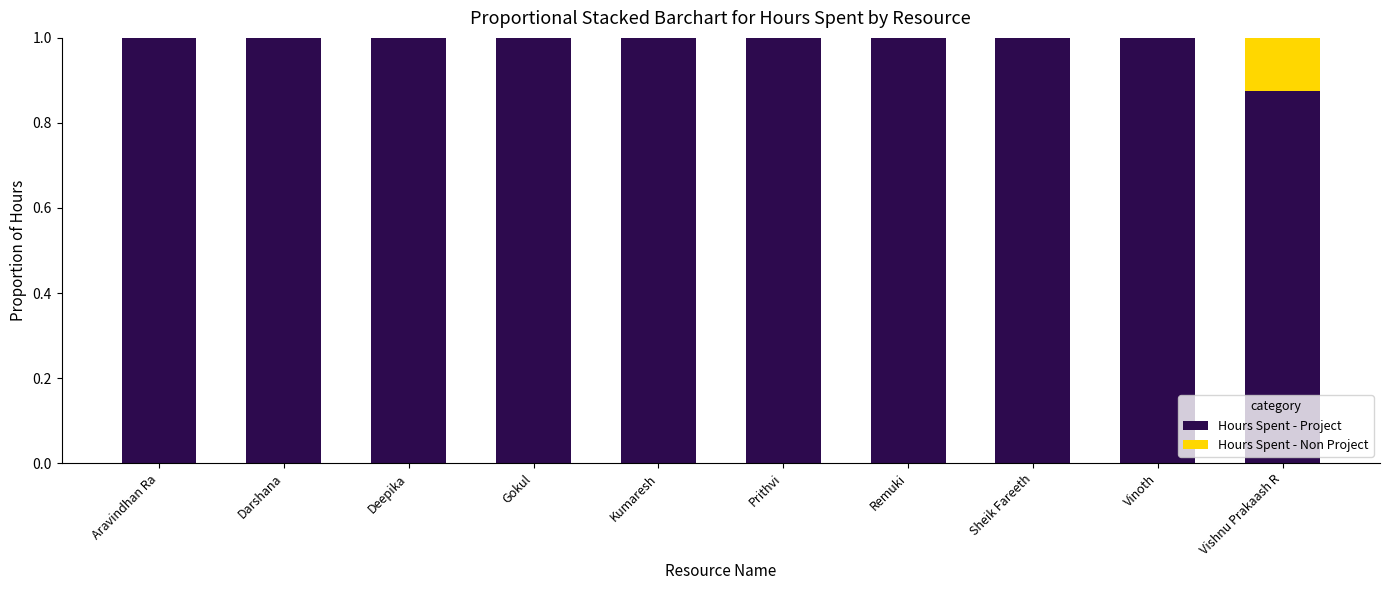

What is the sum of the Hours Spent - Project values at Vinoth and Prithvi?

2.0